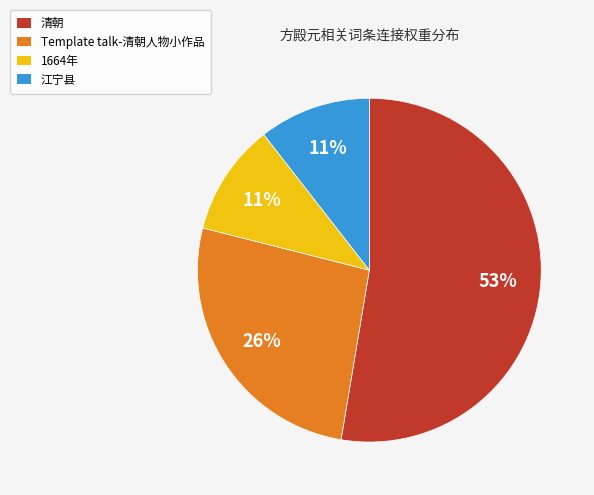

What percentage is the 1664年 slice, to the nearest percent?

11%